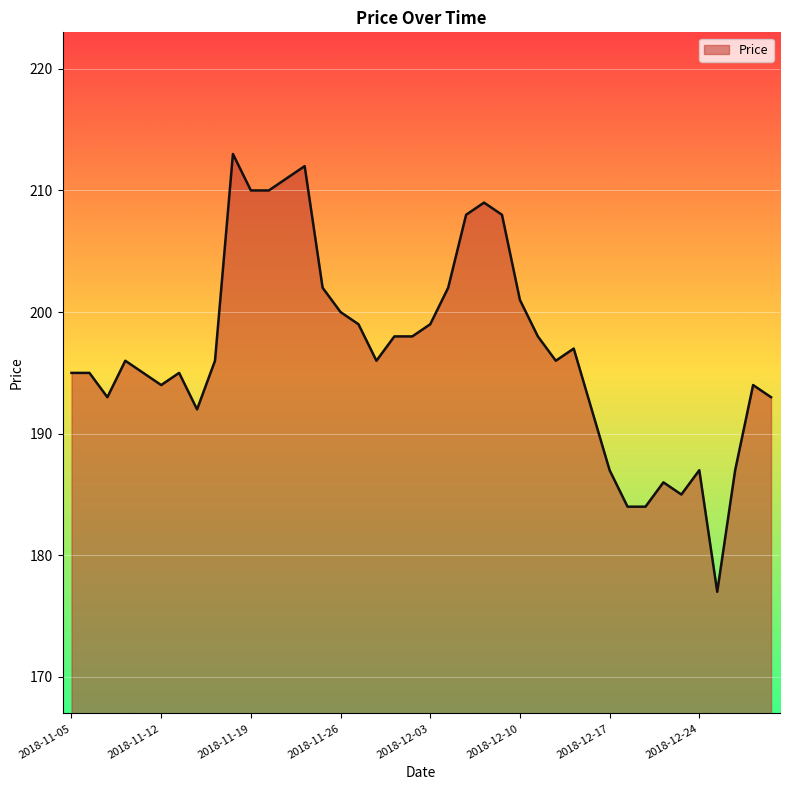

True or false: there are more than 0 points higher than both neighbors.

True